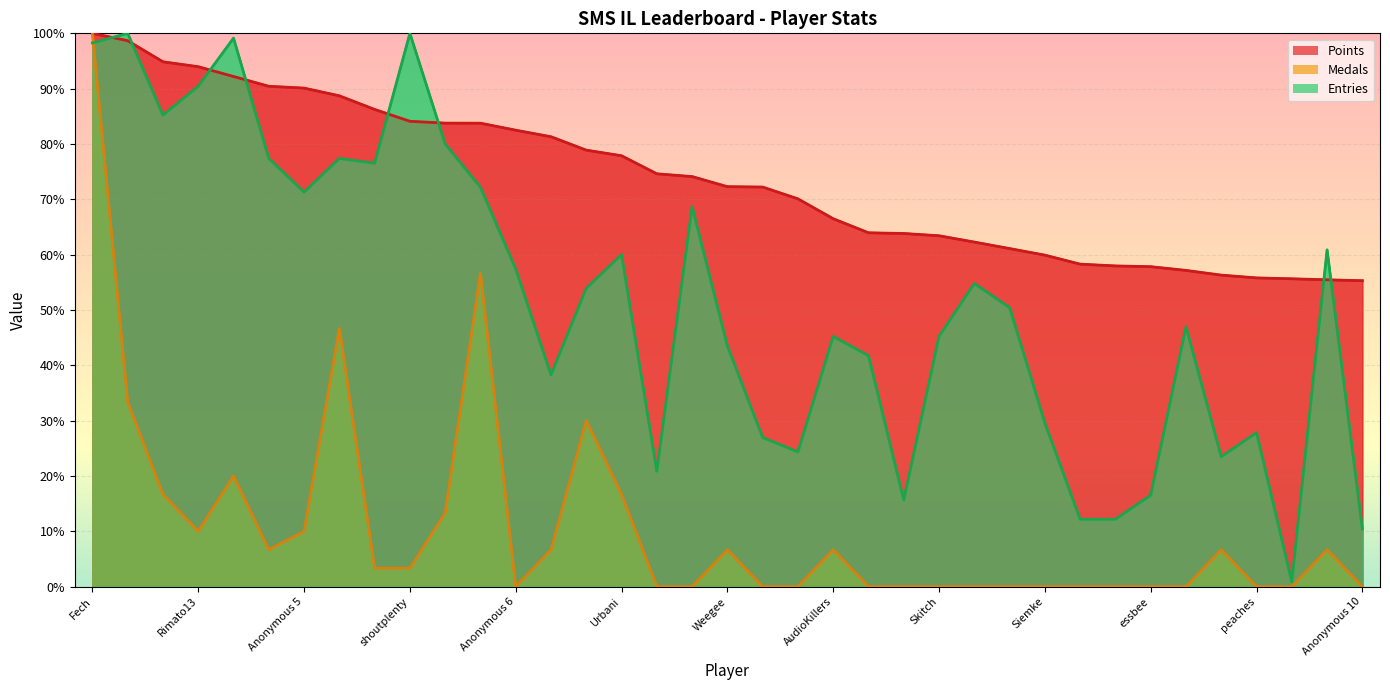

True or false: Entries and Points cross at least once.

True